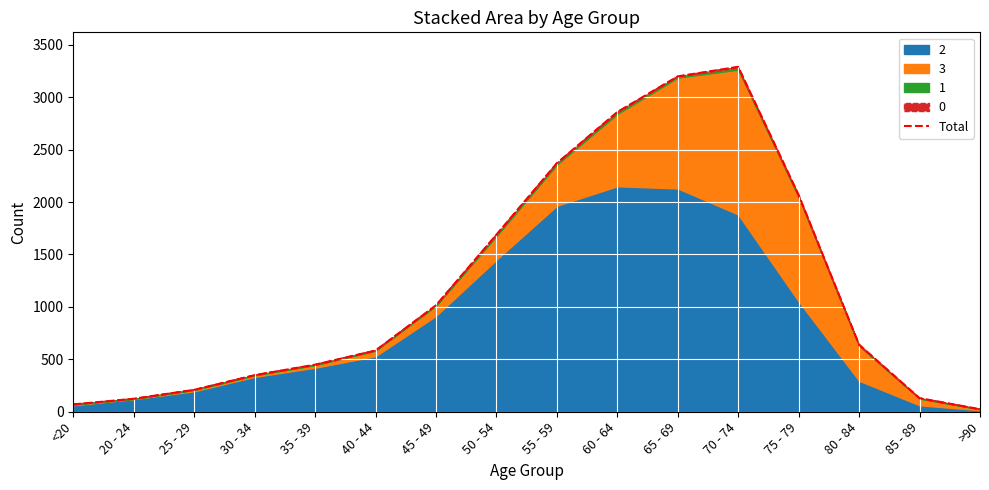

Which category has the lowest value across all series?

>90